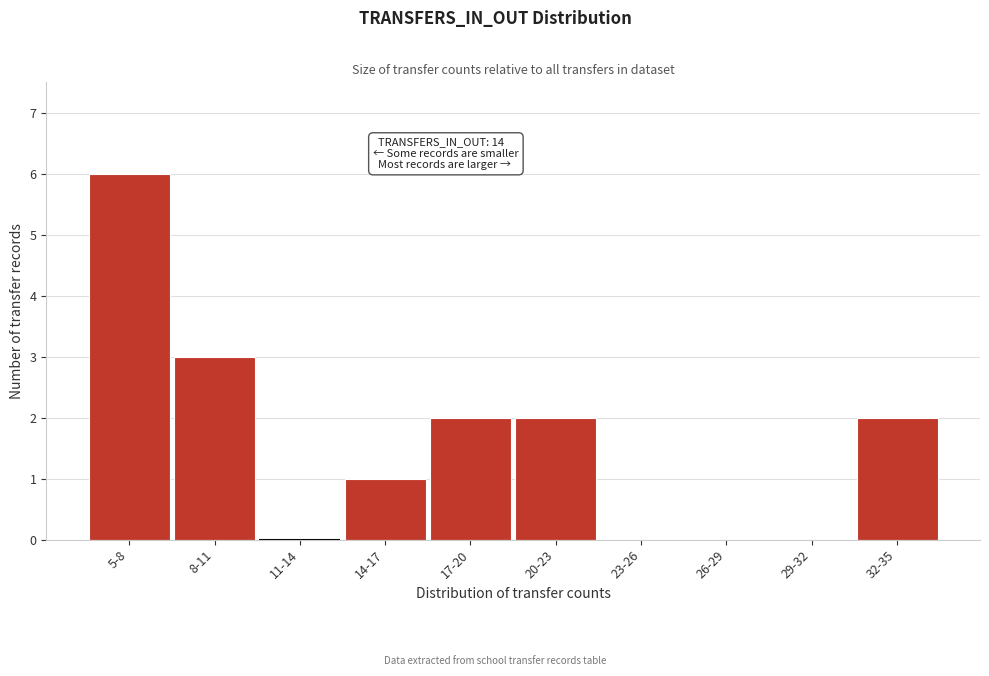

Reading left to right, what are all the values shown in this chart?

5-8=6	8-11=3	11-14=0	14-17=1	17-20=2	20-23=2	23-26=0	26-29=0	29-32=0	32-35=2